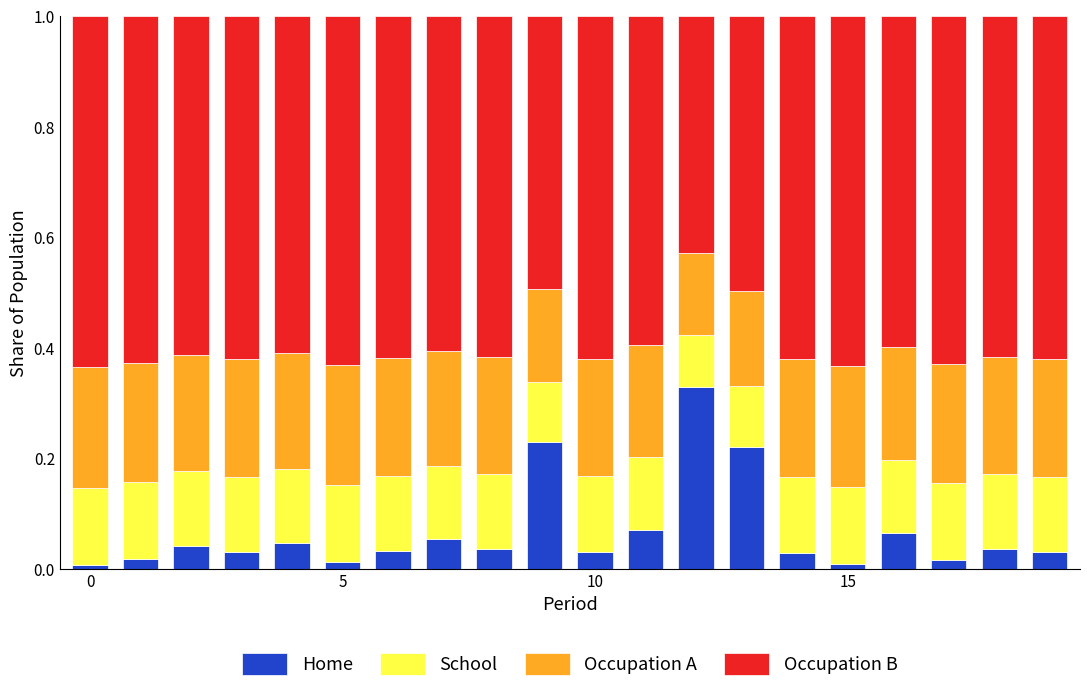

What is the sum of all Home values?

1.3